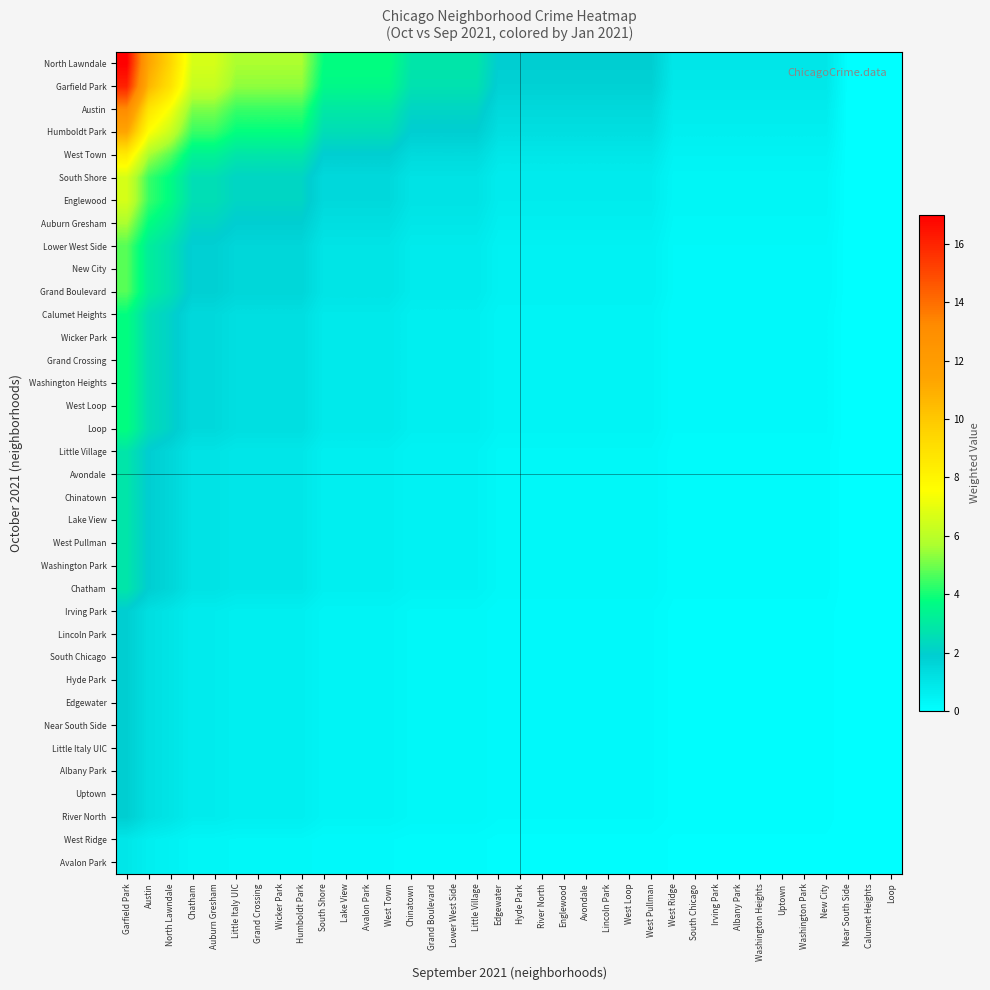

At which category is the sum across all series the highest?

Garfield Park